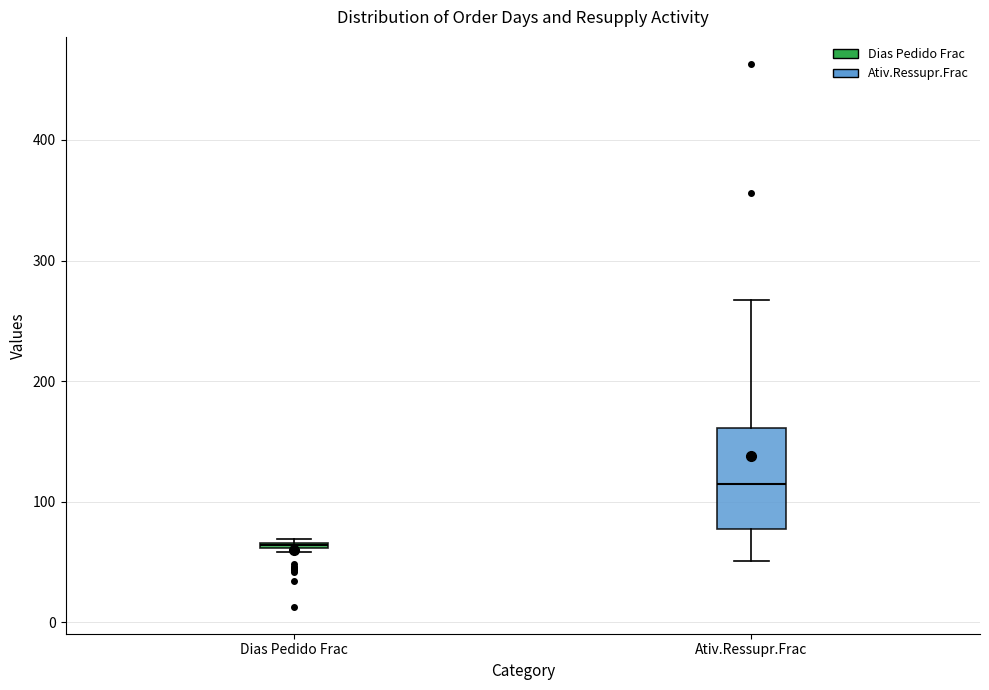

Which box has the highest median line?

Ativ.Ressupr.Frac